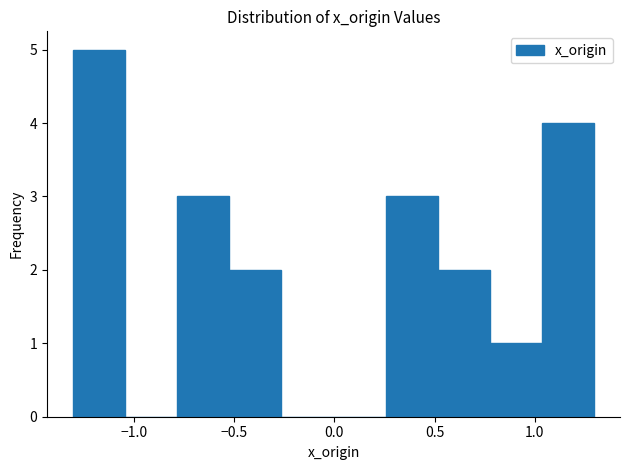

What is the height of the bar covering 0.80 to 1.05 on the x-axis? Neither the bar edges nor the heights are printed on the chart, so give them approximately, as read against the axes.

1